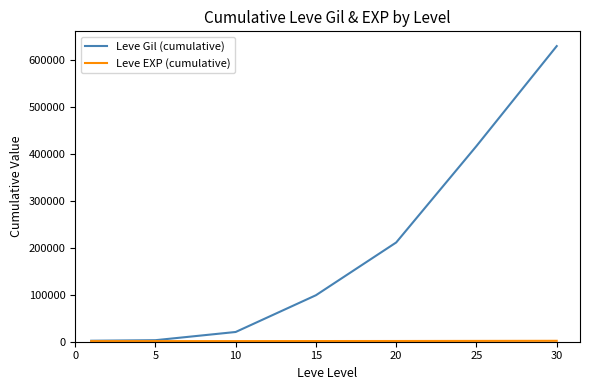

What is the maximum value for Leve Gil (cumulative)?

629377